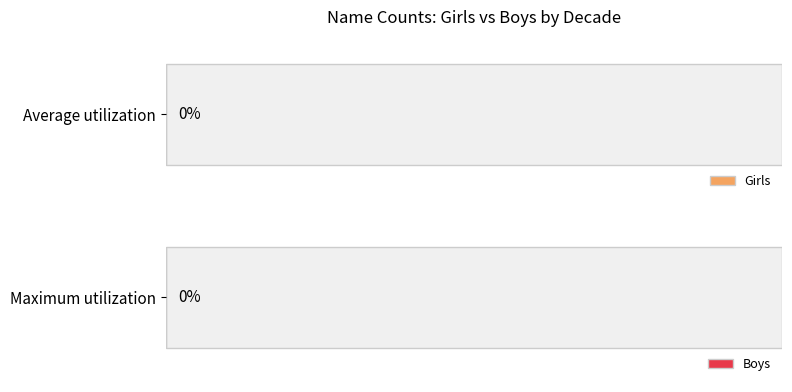

What are all the series names shown in the legend?

Girls, Boys